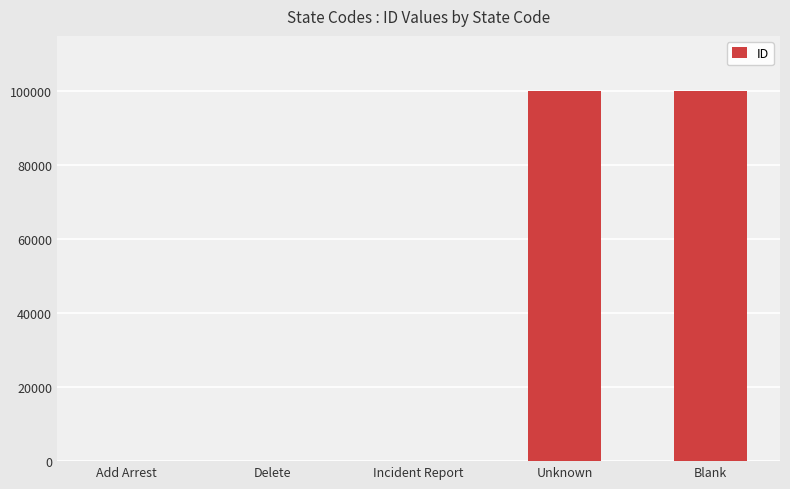

What is the maximum value shown in the chart?

99999